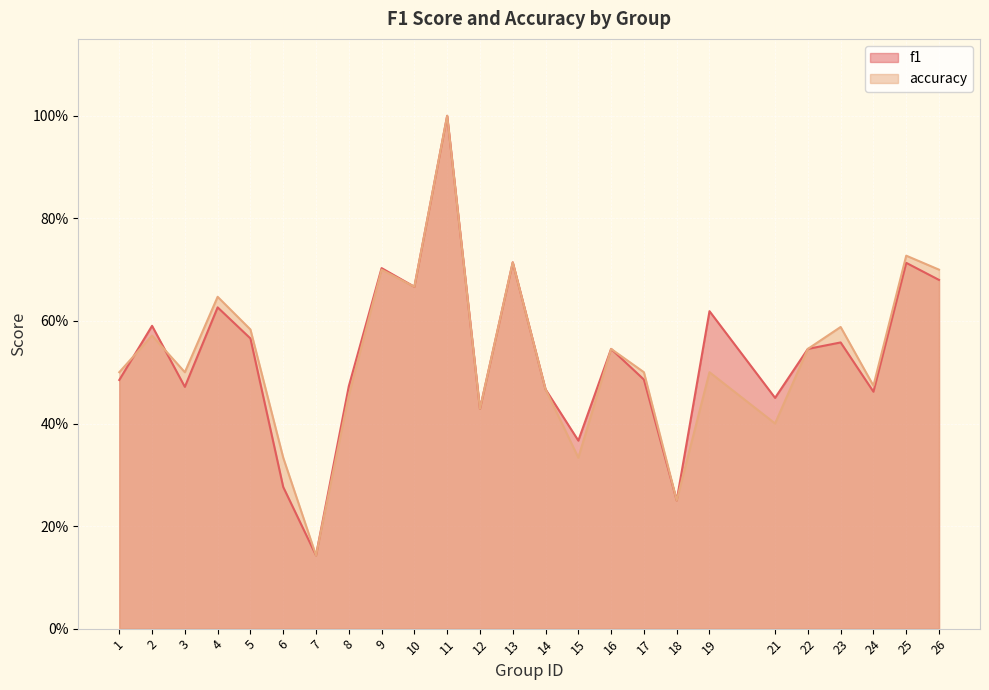

Reading left to right, what are all the values shown in this chart?

f1: 1=0.5	2=0.6	3=0.5	4=0.6	5=0.6	6=0.3	7=0.1	8=0.5	9=0.7	10=0.7	11=1.0	12=0.4	13=0.7	14=0.5	15=0.4	16=0.5	17=0.5	18=0.2	19=0.6	21=0.5	22=0.5	23=0.6	24=0.5	25=0.7	26=0.7
accuracy: 1=0.5	2=0.6	3=0.5	4=0.6	5=0.6	6=0.3	7=0.1	8=0.5	9=0.7	10=0.7	11=1.0	12=0.4	13=0.7	14=0.5	15=0.3	16=0.5	17=0.5	18=0.2	19=0.5	21=0.4	22=0.5	23=0.6	24=0.5	25=0.7	26=0.7